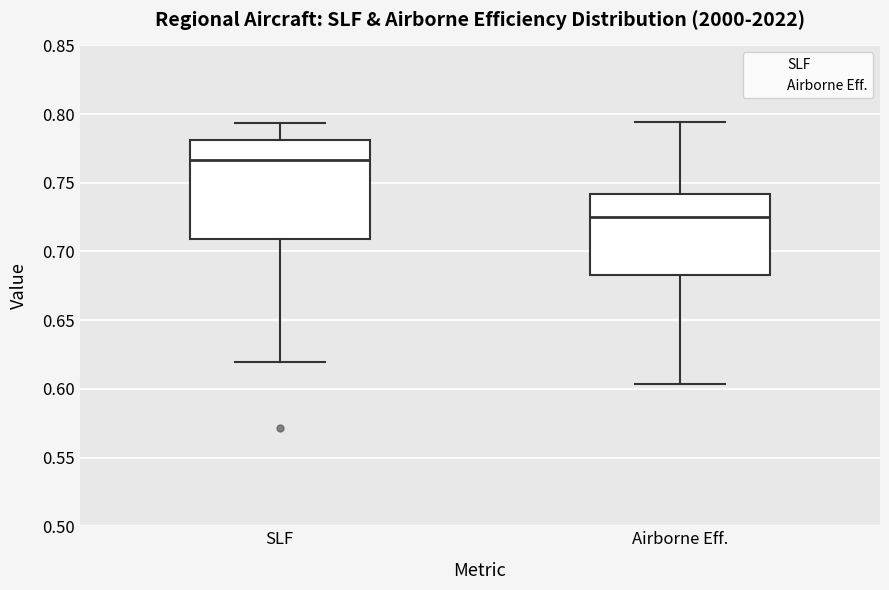

Reading left to right, transcribe this box plot: for each box, give where its median line is, the range the box spans, and where its two whiskers end, as read against the y-axis. The values are not printed on the chart, so give them approximately, as read against the axis.

SLF: median 0.765, box 0.710 to 0.780, whiskers 0.620 to 0.795
Airborne Eff.: median 0.725, box 0.685 to 0.740, whiskers 0.605 to 0.795